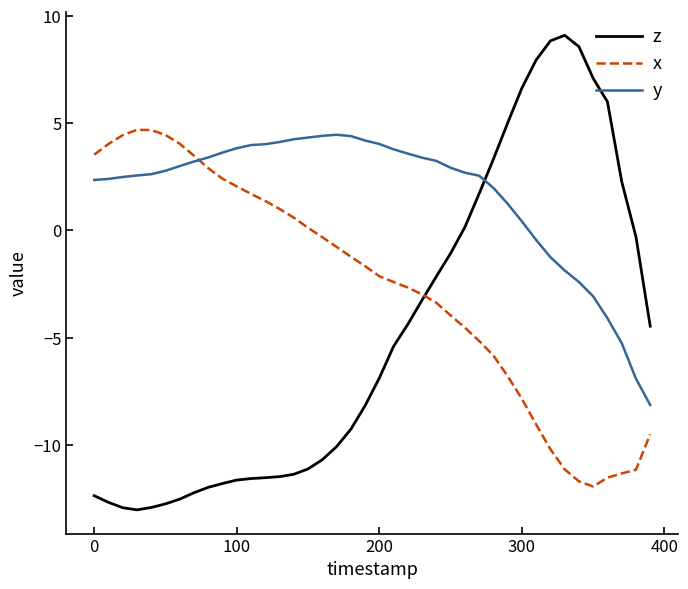

Which series has the largest total across all categories?

y